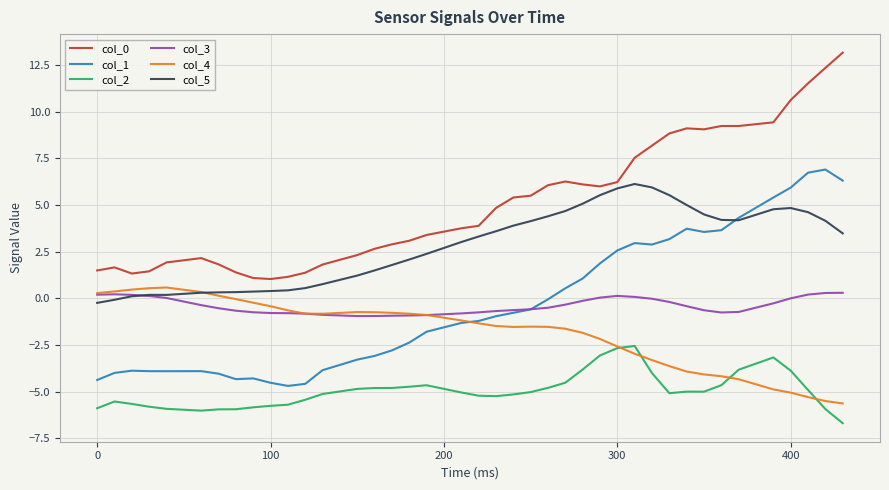

True or false: col_3 and col_0 intersect in this chart.

False